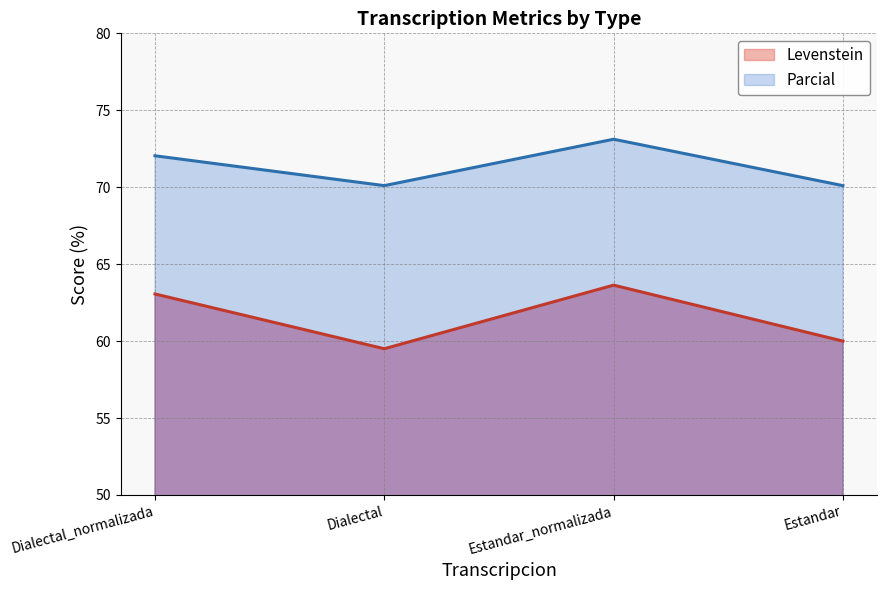

The value of Levenstein at Dialectal_normalizada is 37.4. True or false?

False